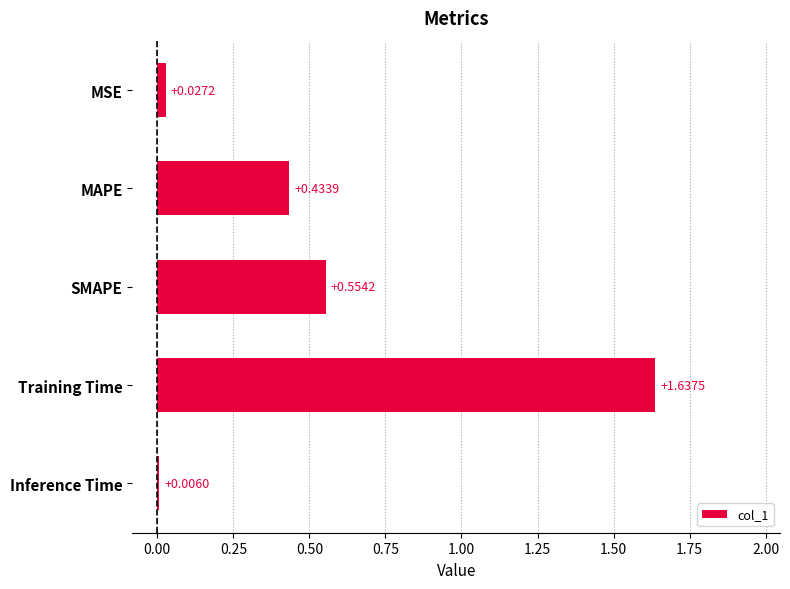

What is the sum of all values?

2.7